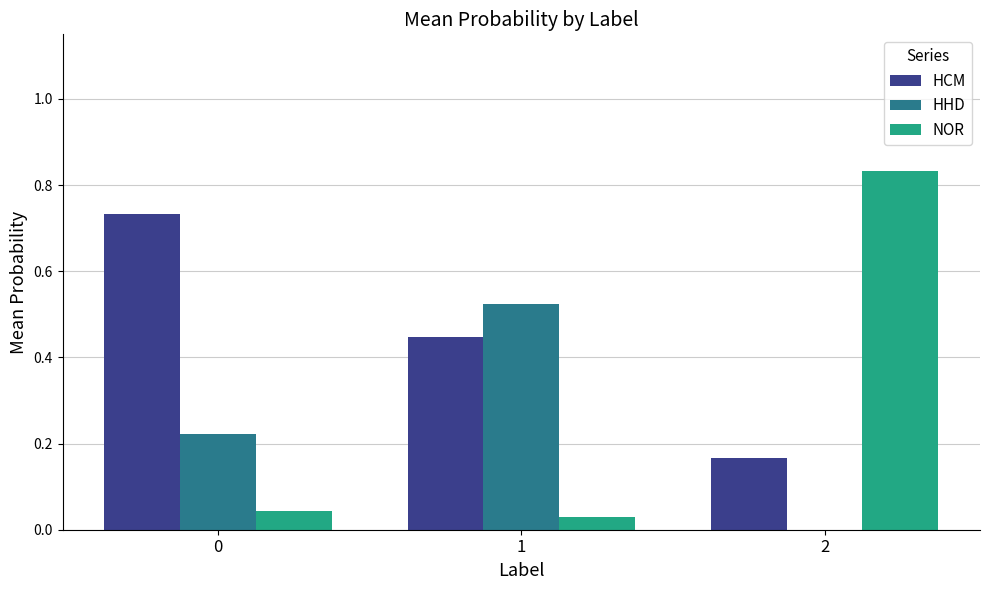

At which category does the chart reach its peak across all series?

2